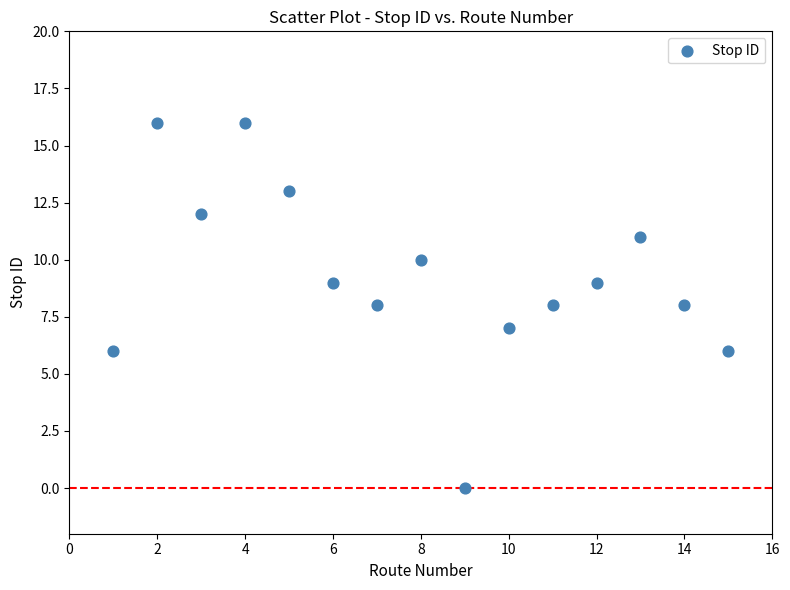

What is the range of Y values (max minus min)?

16